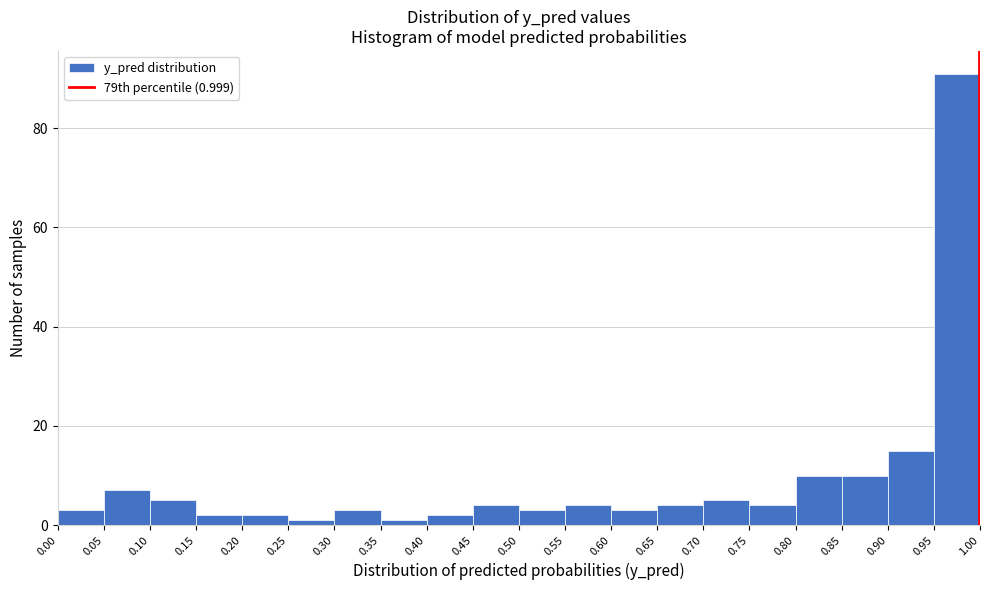

Which range on the x-axis has the tallest bar?

0.95 to 1.00